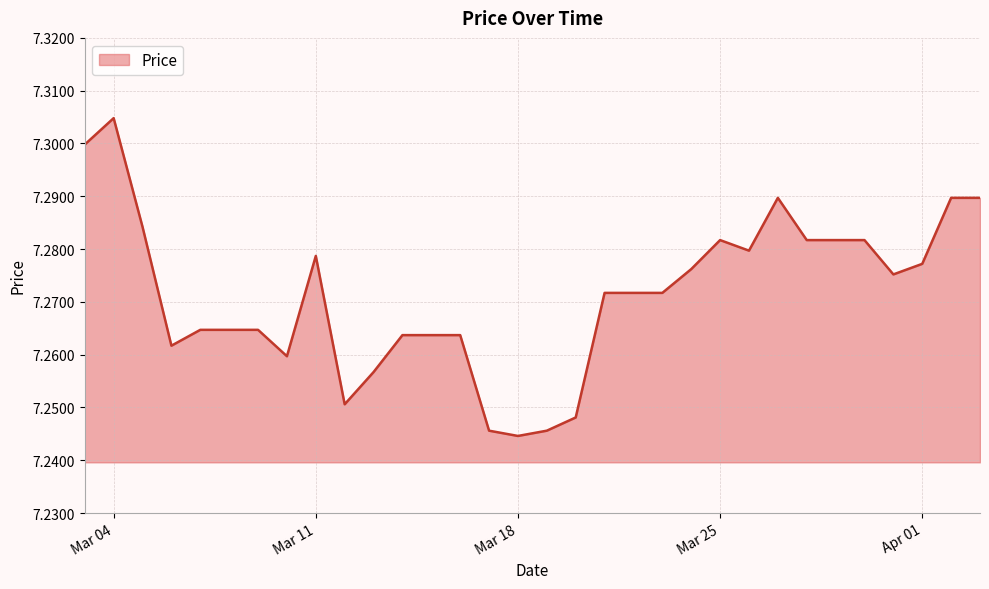

Reading right to left, what are all the values shown in this chart?

7.3	7.3	7.3	7.3	7.3	7.3	7.3	7.3	7.3	7.3	7.3	7.3	7.3	7.3	7.2	7.2	7.2	7.2	7.3	7.3	7.3	7.3	7.3	7.3	7.3	7.3	7.3	7.3	7.3	7.3	7.3	7.3